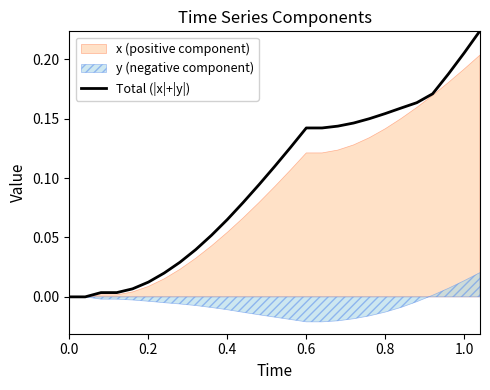

The Total (|x|+|y|) series shows 0.3 at 1.0. True or false?

False